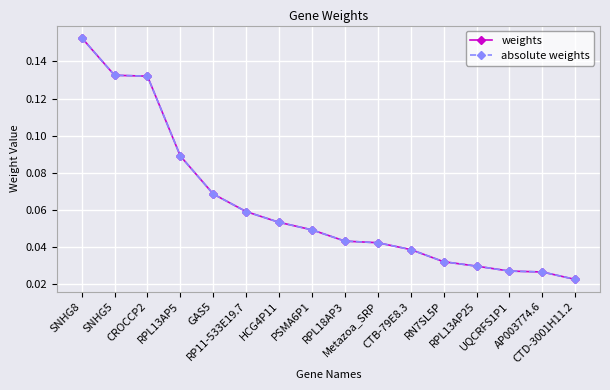

Which series has the widest spread of values?

weights